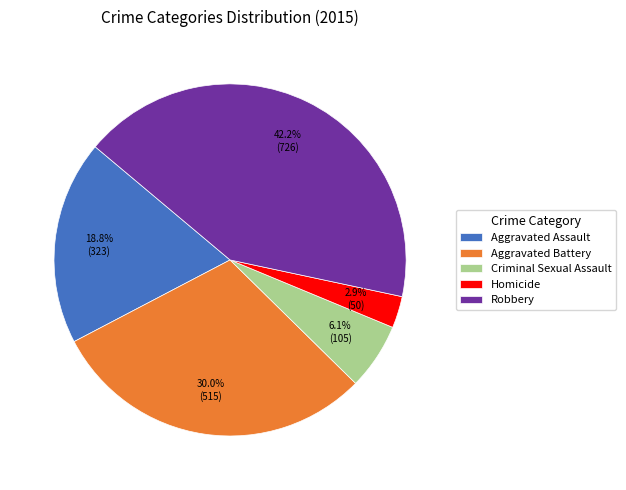

To the nearest percent, what is the average slice percentage?

20%